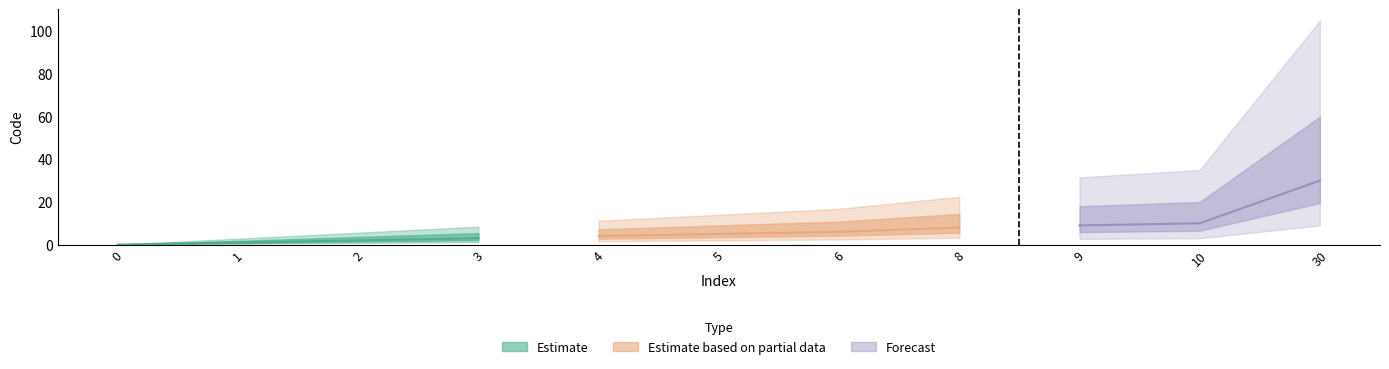

List the labels in order of value, smallest first.

0, 1, 2, 3, 4, 5, 6, 8, 9, 10, 30